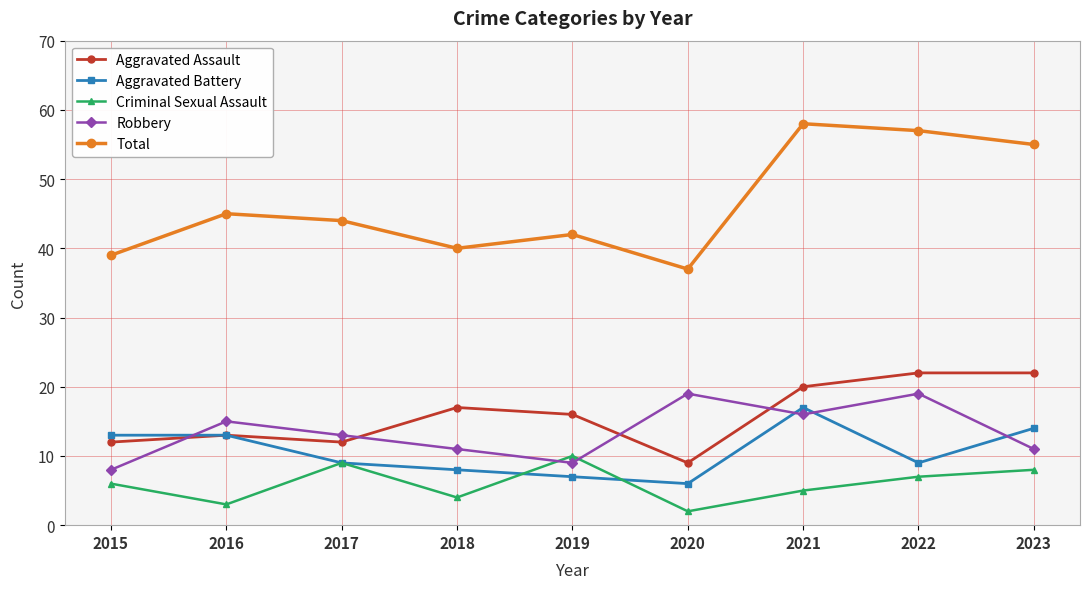

At which category does Robbery reach its first local valley?

2019